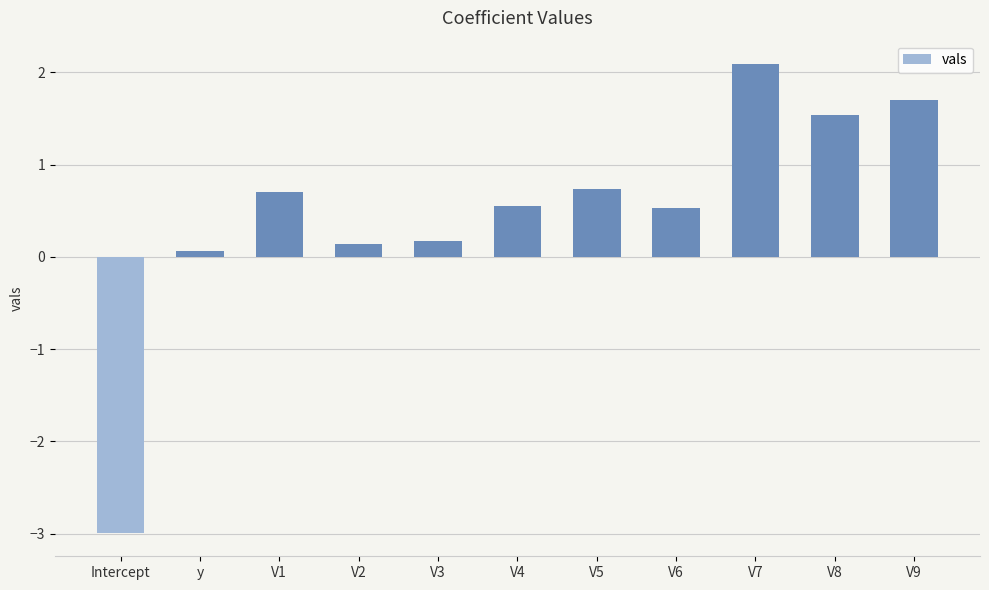

Reading left to right, what are all the values shown in this chart?

-3.0	0.1	0.7	0.1	0.2	0.6	0.7	0.5	2.1	1.5	1.7